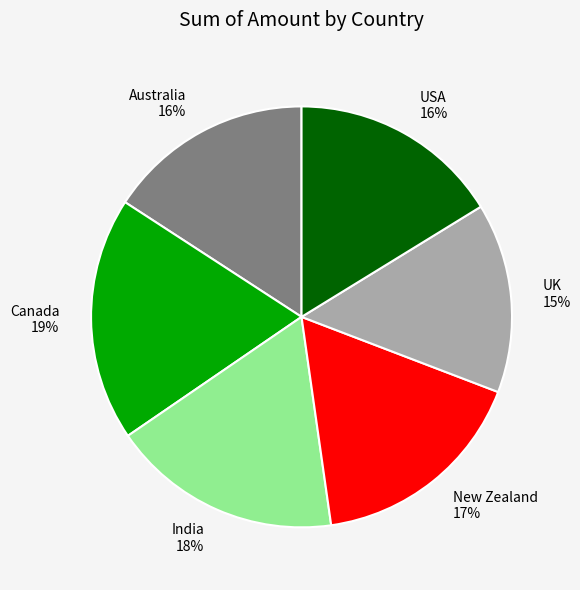

Is it true that Australia is 16% of the pie?

True